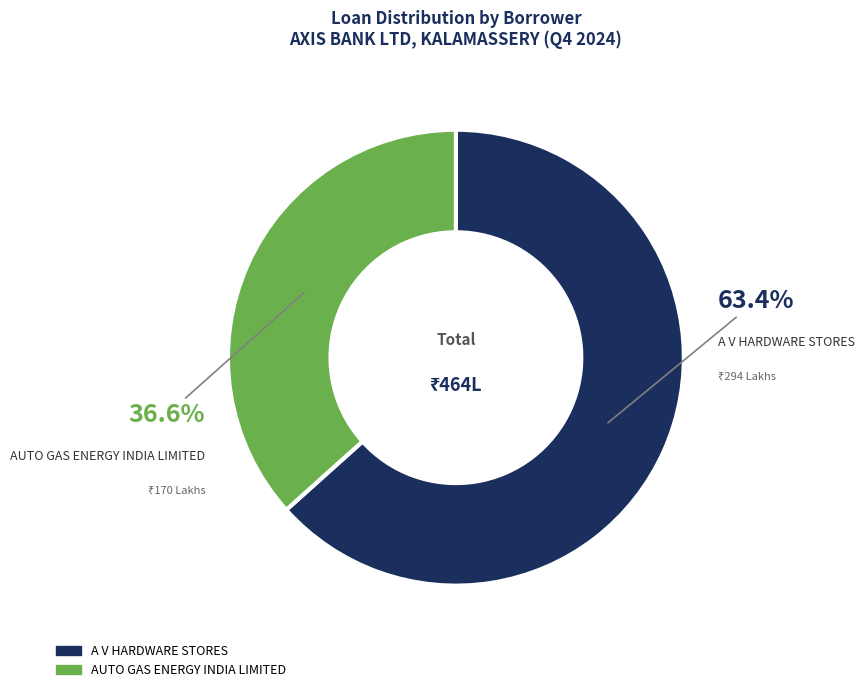

To the nearest percent, what percentage of the pie is A V HARDWARE STORES?

63%